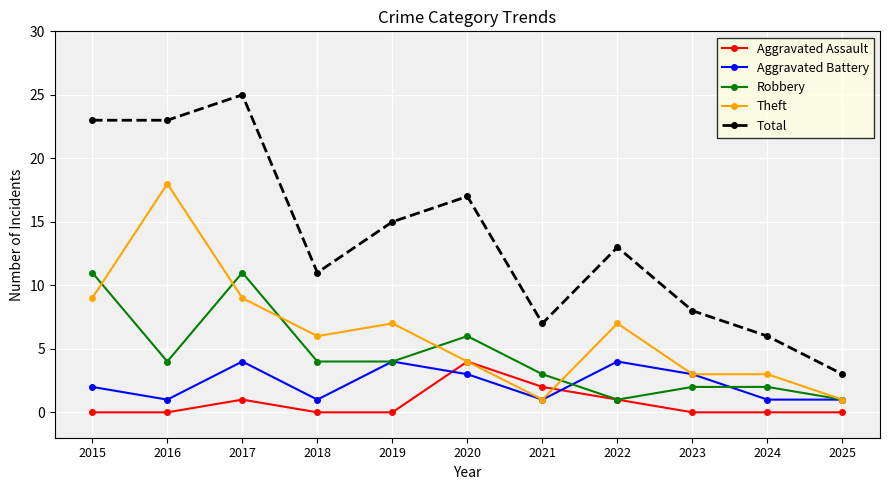

What is the lowest value of the Total series?

3